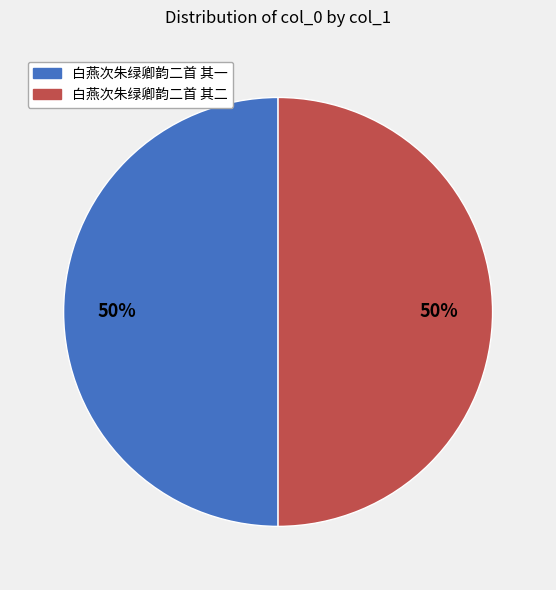

What percentage is the 白燕次朱绿卿韵二首 其一 slice, to the nearest percent?

50%